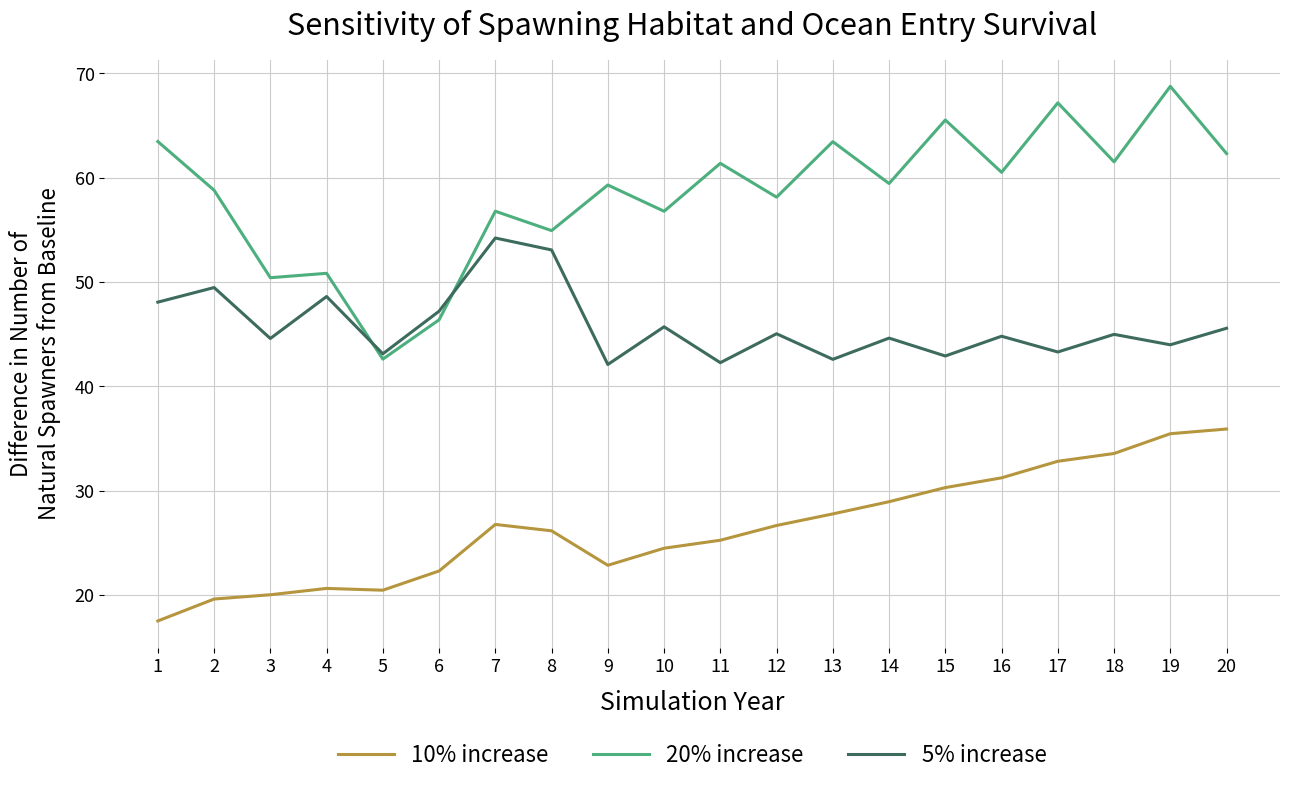

Which series has the largest total across all categories?

20% increase